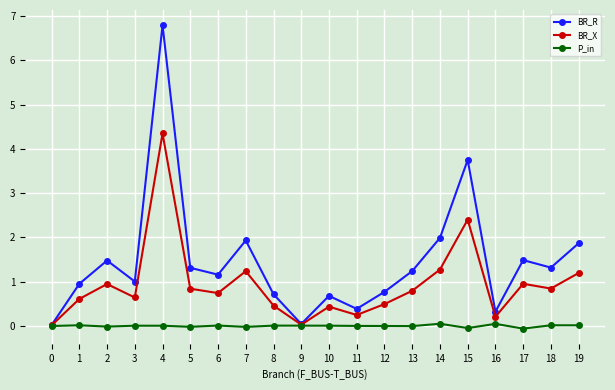

True or false: BR_R has more than 1 interior local peaks.

True